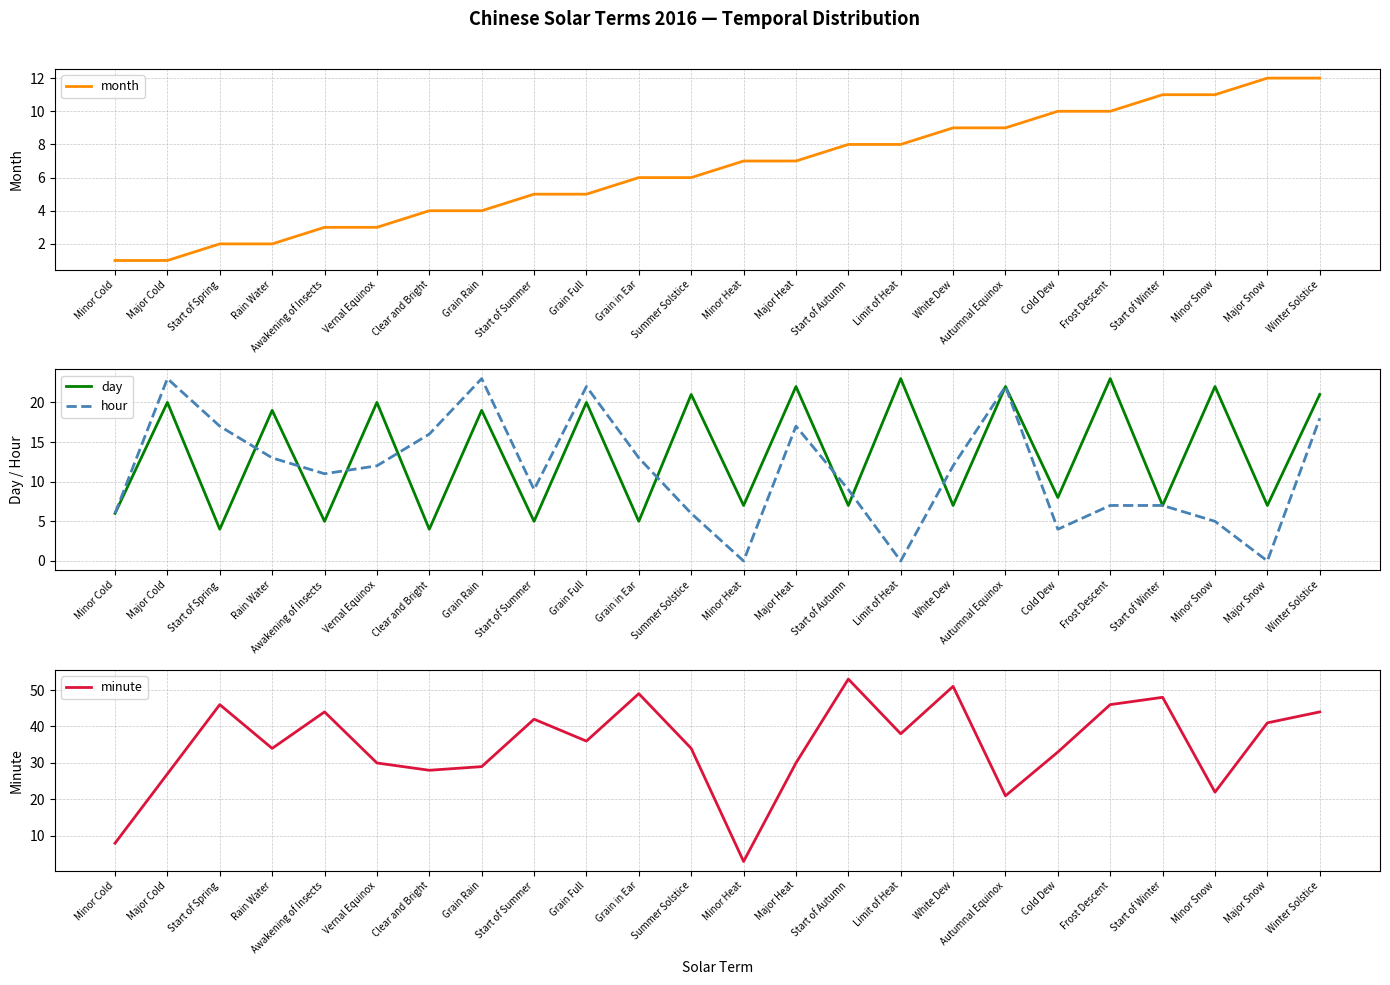

Is it true that hour equals 9 at Major Heat?

False